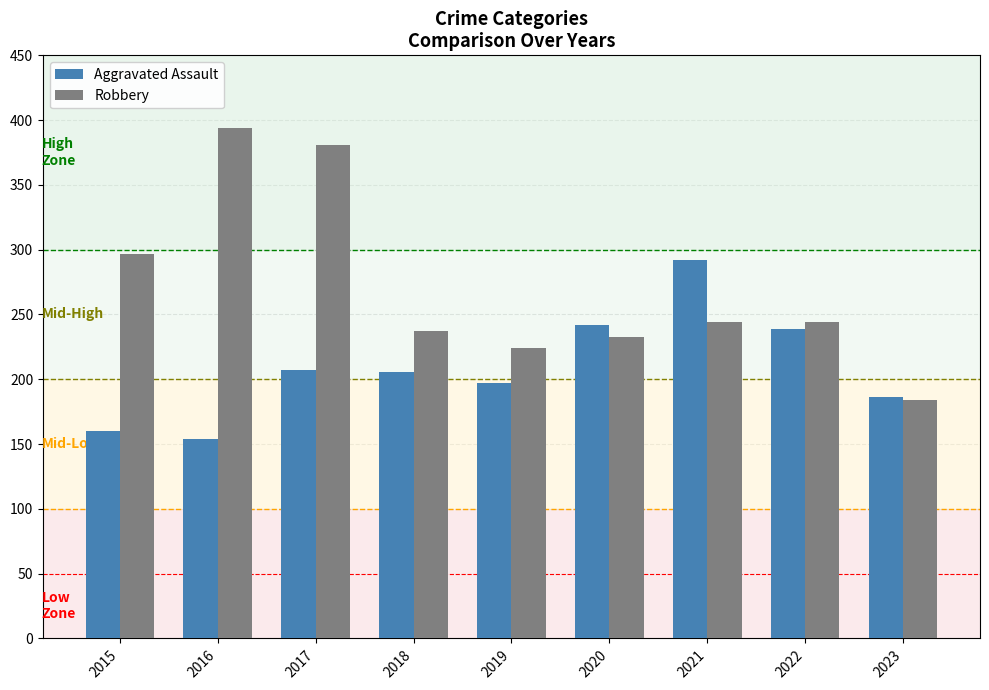

What value does the Robbery series have at 2023, to the nearest 5?

185